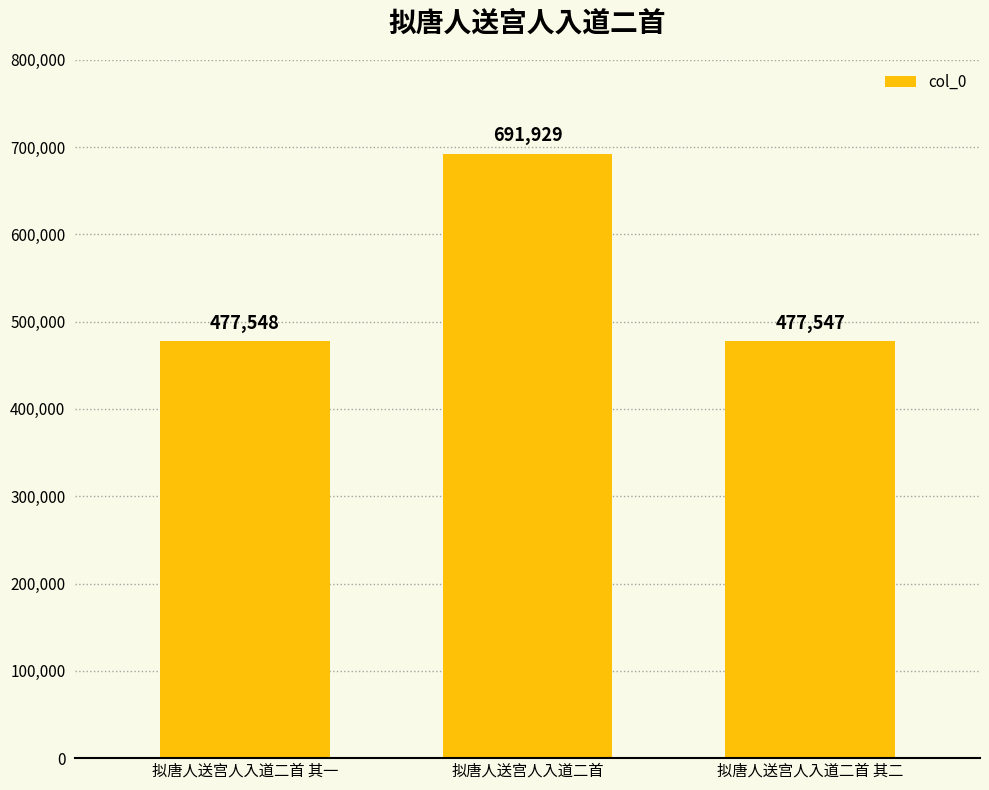

What is the minimum value shown in the chart?

477547